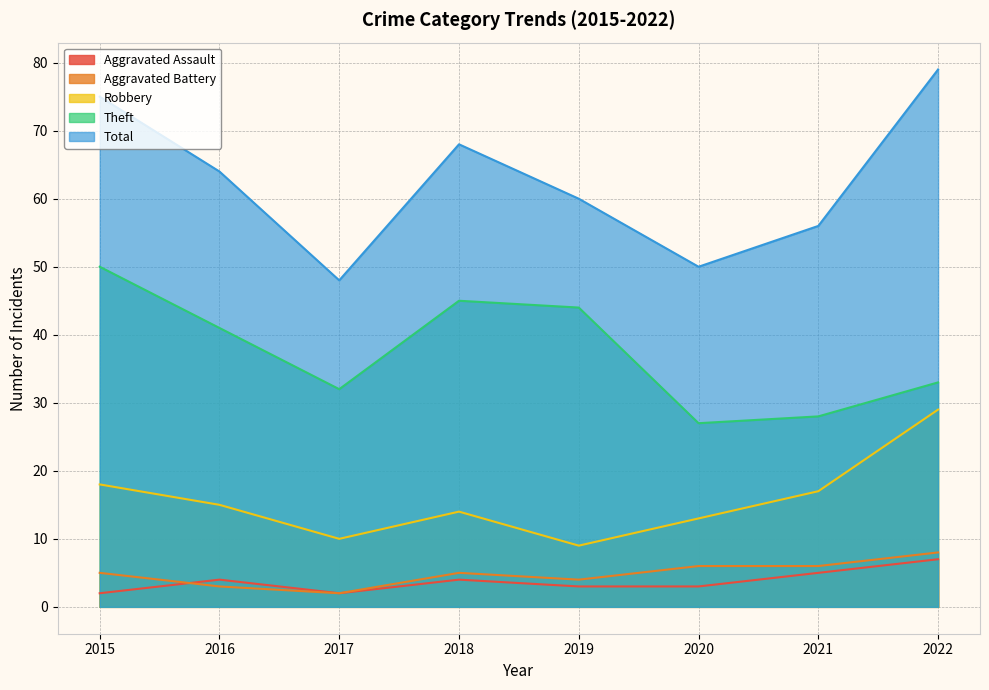

Reading right to left, transcribe all the data shown in this chart.

Aggravated Assault: 2022=7	2021=5	2020=3	2019=3	2018=4	2017=2	2016=4	2015=2
Aggravated Battery: 2022=8	2021=6	2020=6	2019=4	2018=5	2017=2	2016=3	2015=5
Robbery: 2022=29	2021=17	2020=13	2019=9	2018=14	2017=10	2016=15	2015=18
Theft: 2022=33	2021=28	2020=27	2019=44	2018=45	2017=32	2016=41	2015=50
Total: 2022=79	2021=56	2020=50	2019=60	2018=68	2017=48	2016=64	2015=75